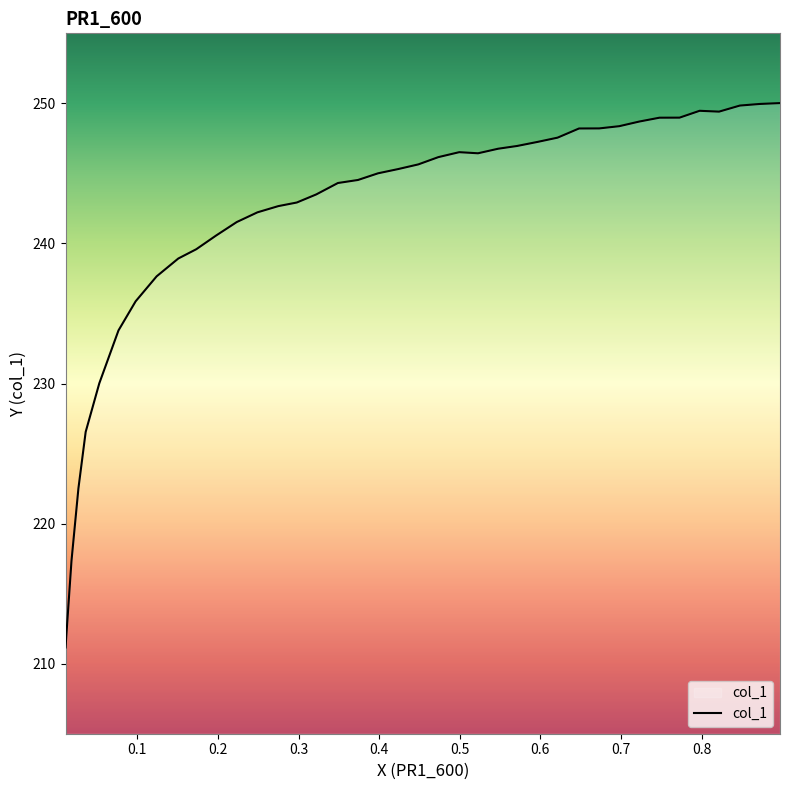

What is the greatest value displayed?

250.0